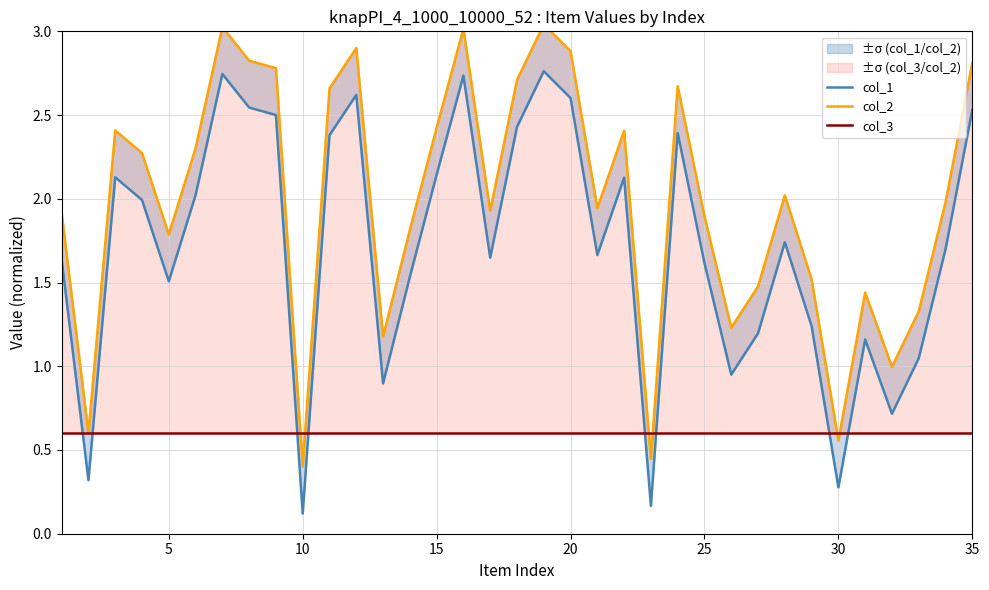

How many values in the col_2 series are below 1?

5